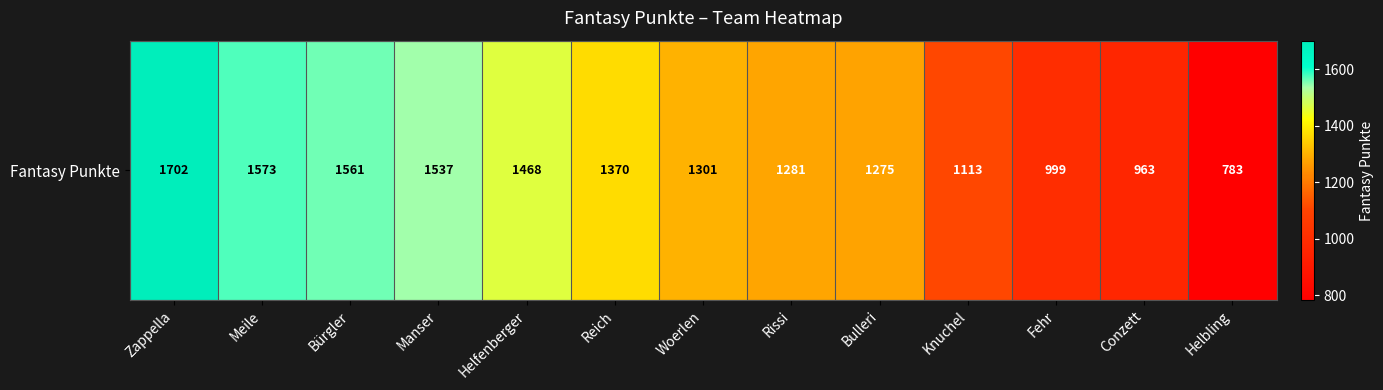

Reading left to right, list all the values displayed in this chart.

Zappella=1702	Meile=1573	Bürgler=1561	Manser=1537	Helfenberger=1468	Reich=1370	Woerlen=1301	Rissi=1281	Bulleri=1275	Knuchel=1113	Fehr=999	Conzett=963	Helbling=783